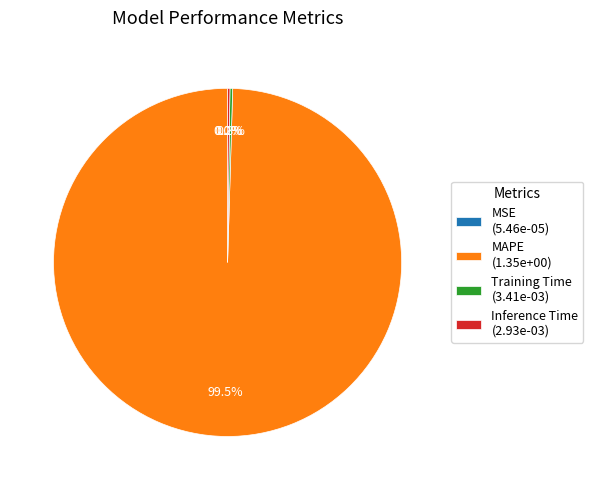

Is there a majority slice in this chart?

Yes